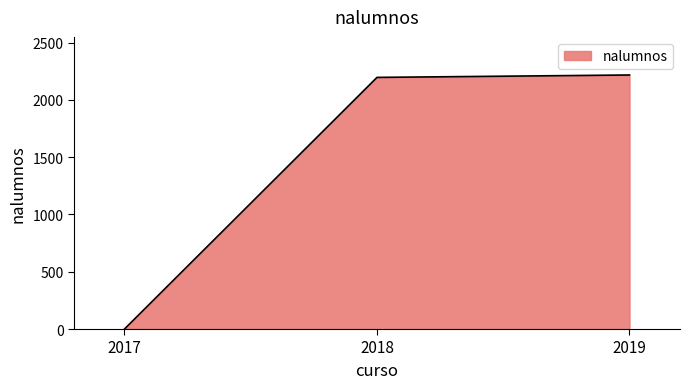

Does the chart display data point markers on the line(s)?

No